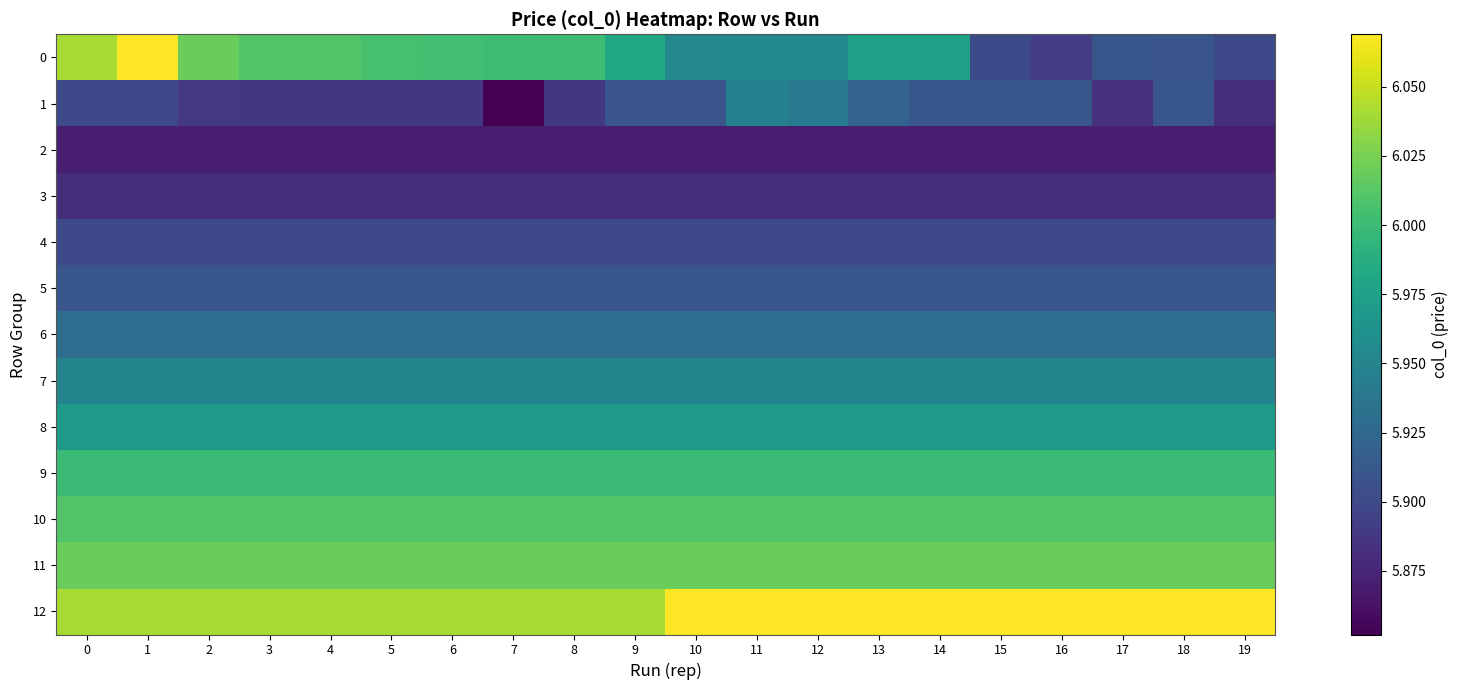

Rank the series at 18 from lowest to highest value.

2, 3, 4, 0, 1, 5, 6, 7, 8, 9, 10, 11, 12